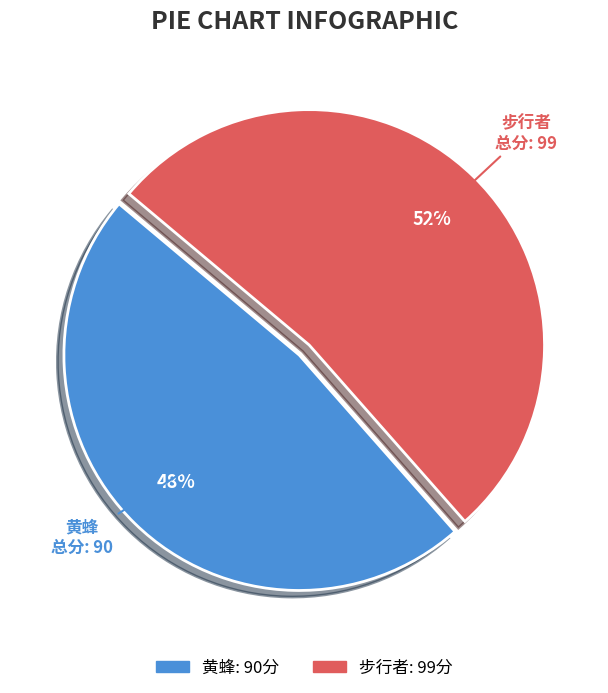

To the nearest percent, what is the average slice percentage?

50%